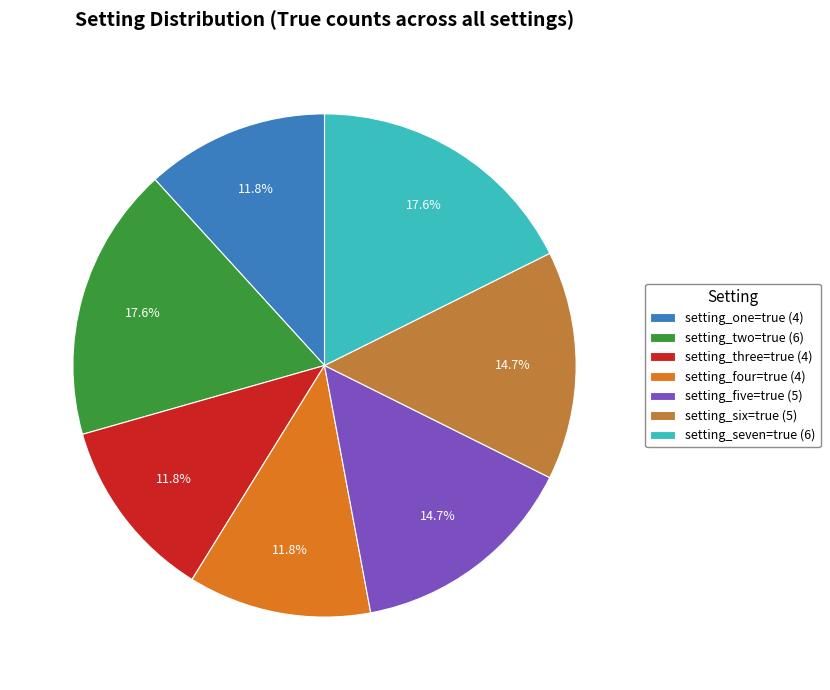

How many segments does this pie chart have?

7